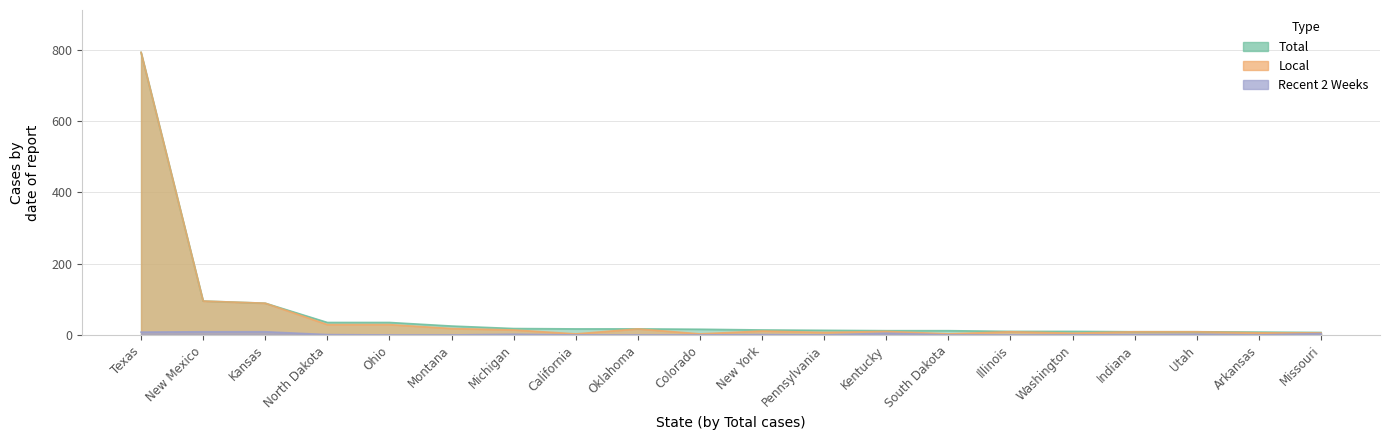

At which label does Recent 2 Weeks reach its minimum?

Ohio